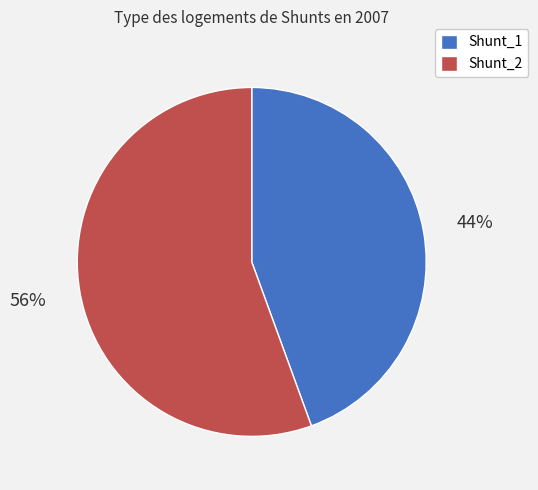

To the nearest percent, what is the combined percentage of Shunt_1 and Shunt_2?

100%